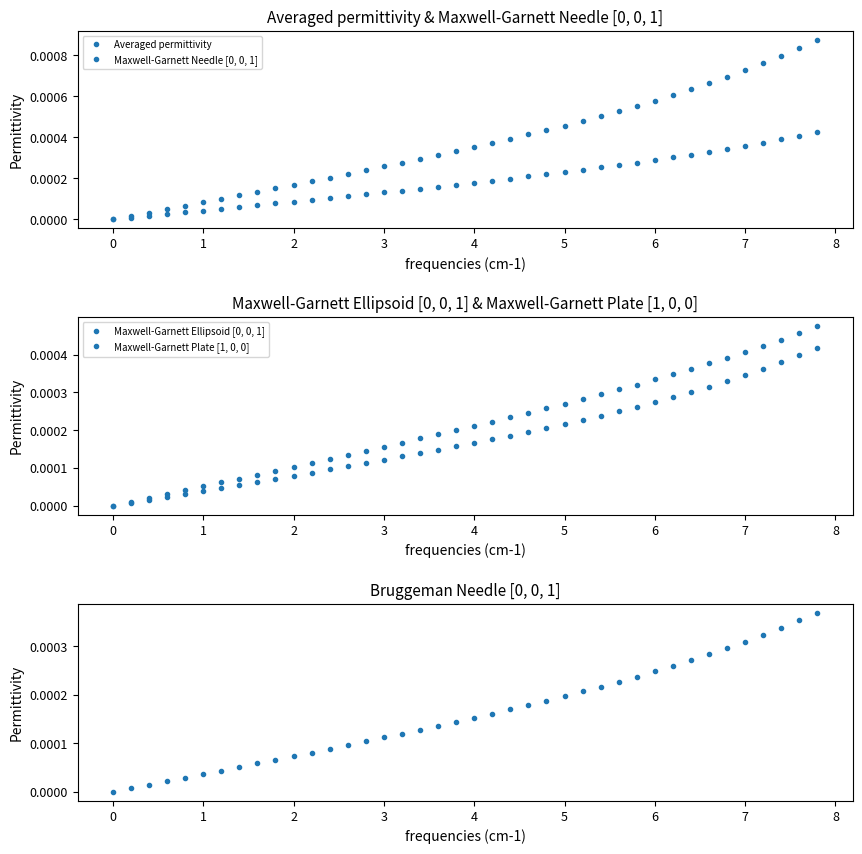

True or false: Maxwell-Garnett Ellipsoid [0, 0, 1] has more than 2 points higher than both neighbors.

False